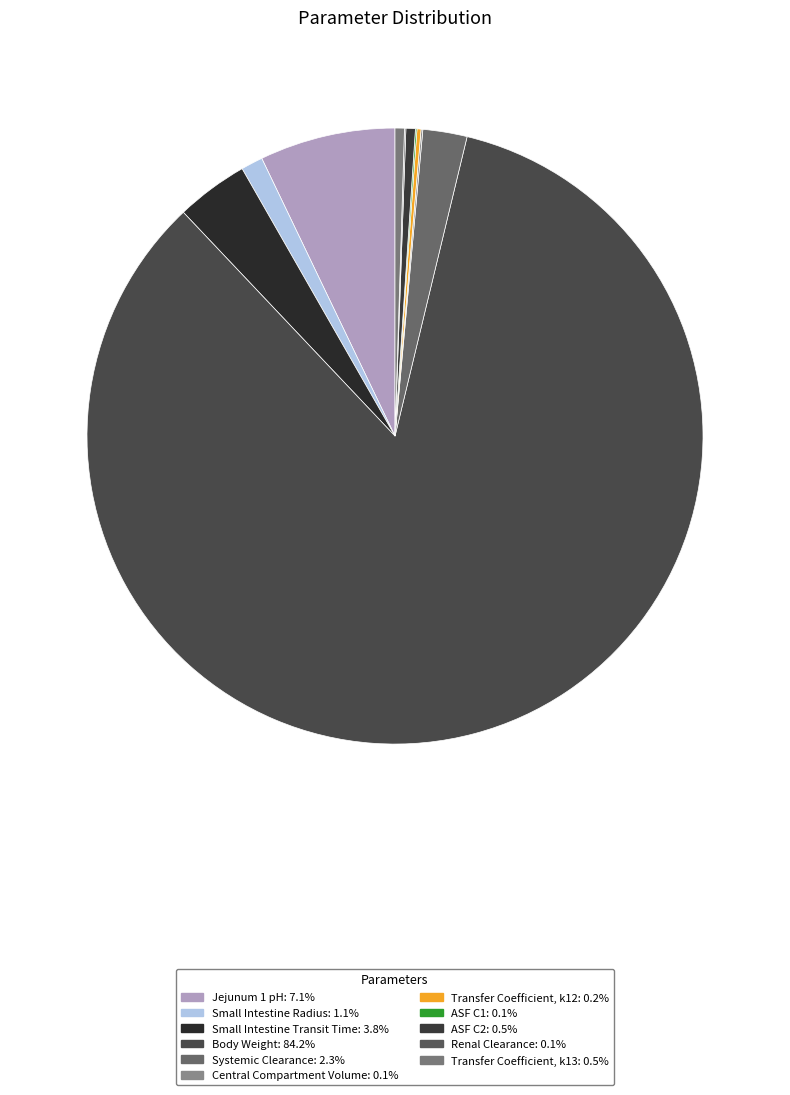

To the nearest percent, what is the difference between the Body Weight and Transfer Coefficient, k12 slice percentages?

84%